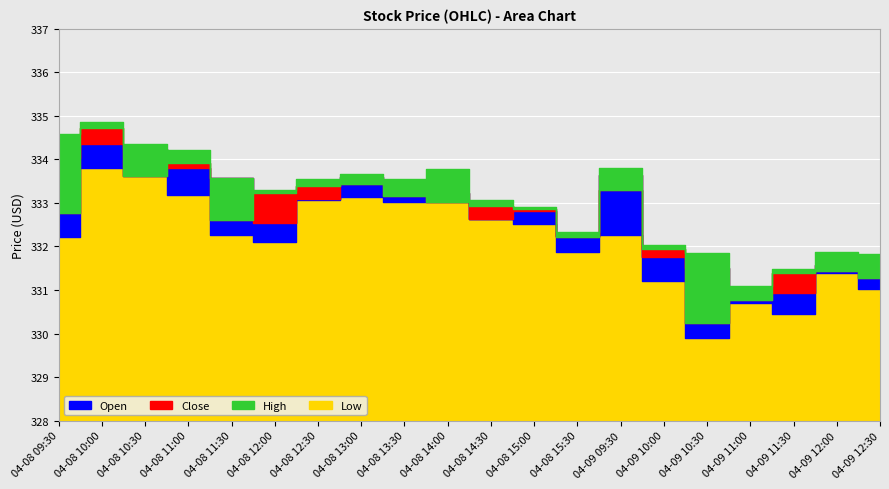

Is the value of Close at 04-08 15:00 greater than the value of Low at 04-09 12:00?

Yes